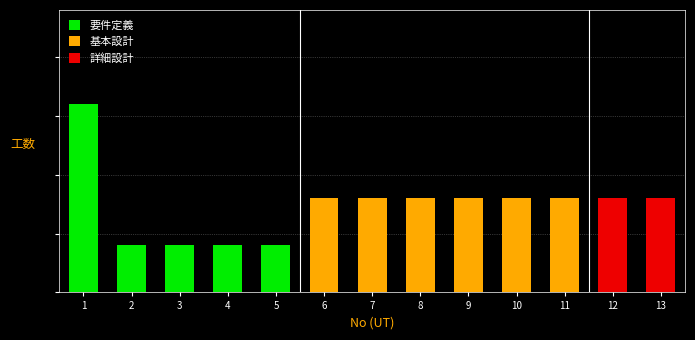

What are all the series names shown in the legend?

要件定義, 基本設計, 詳細設計